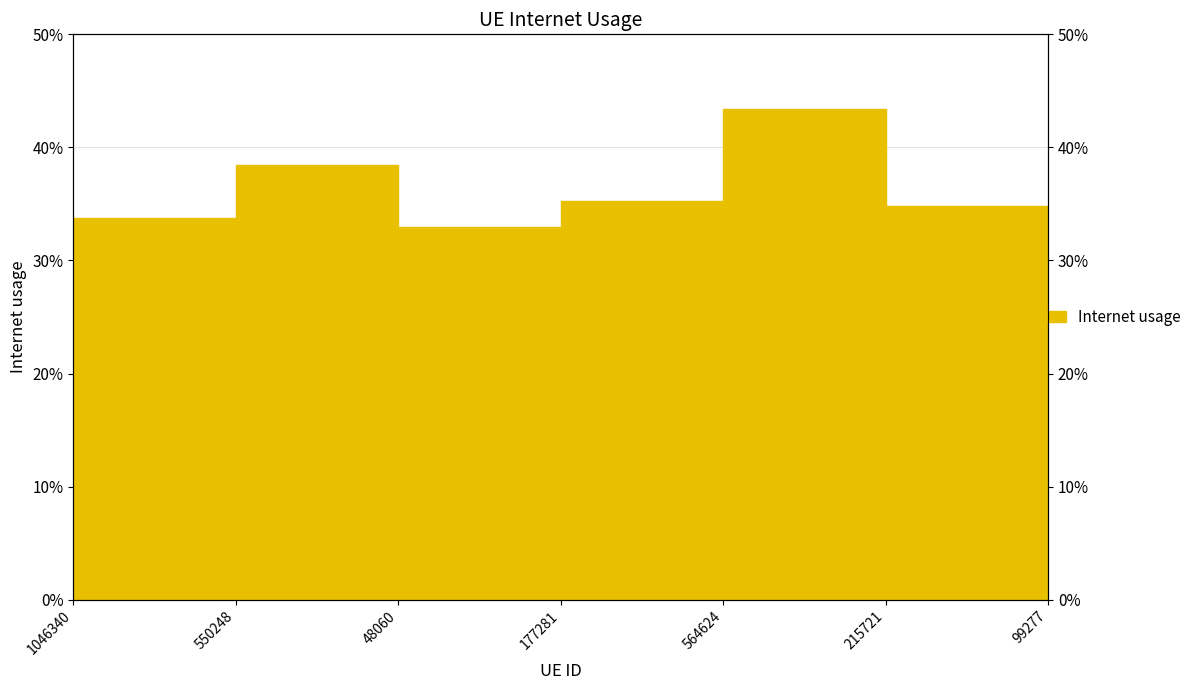

True or false: the data shows 0.4 at 177281.

True